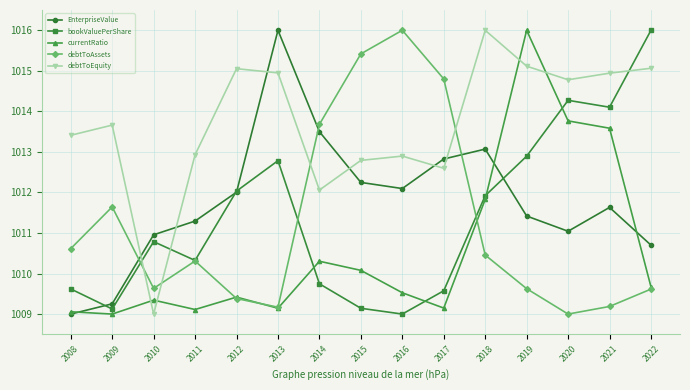

Count the number of categories in the chart.

15